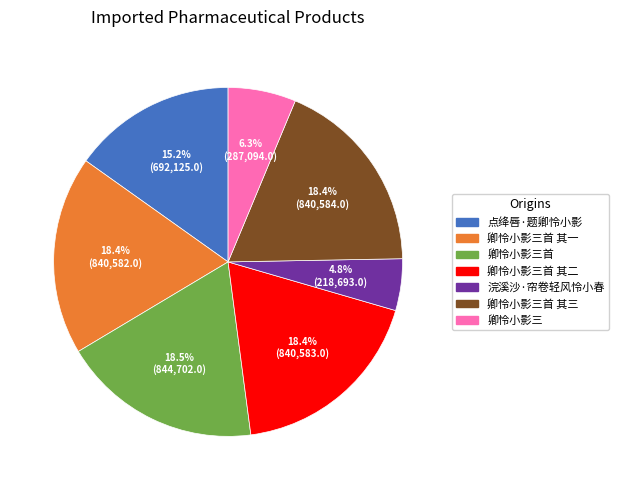

Which has a higher value, 点绛唇·题卿怜小影 or 浣溪沙·帘卷轻风怜小春?

点绛唇·题卿怜小影